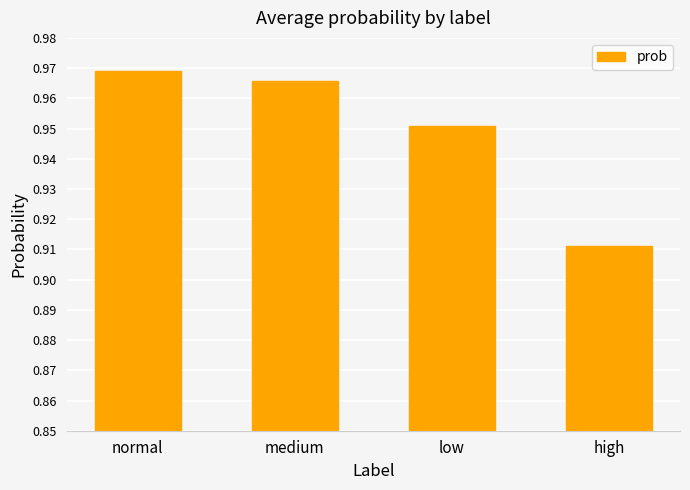

Between normal and low, which is larger?

normal